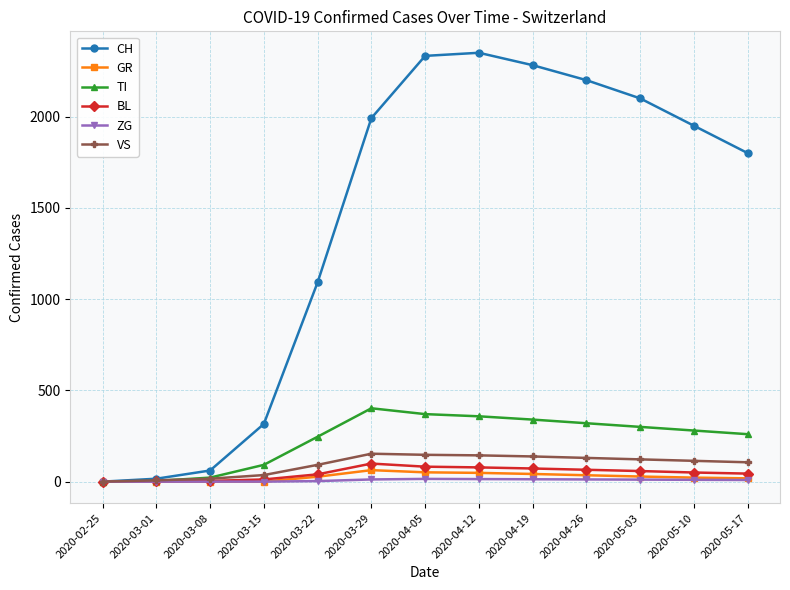

What is the greatest value displayed?

2350